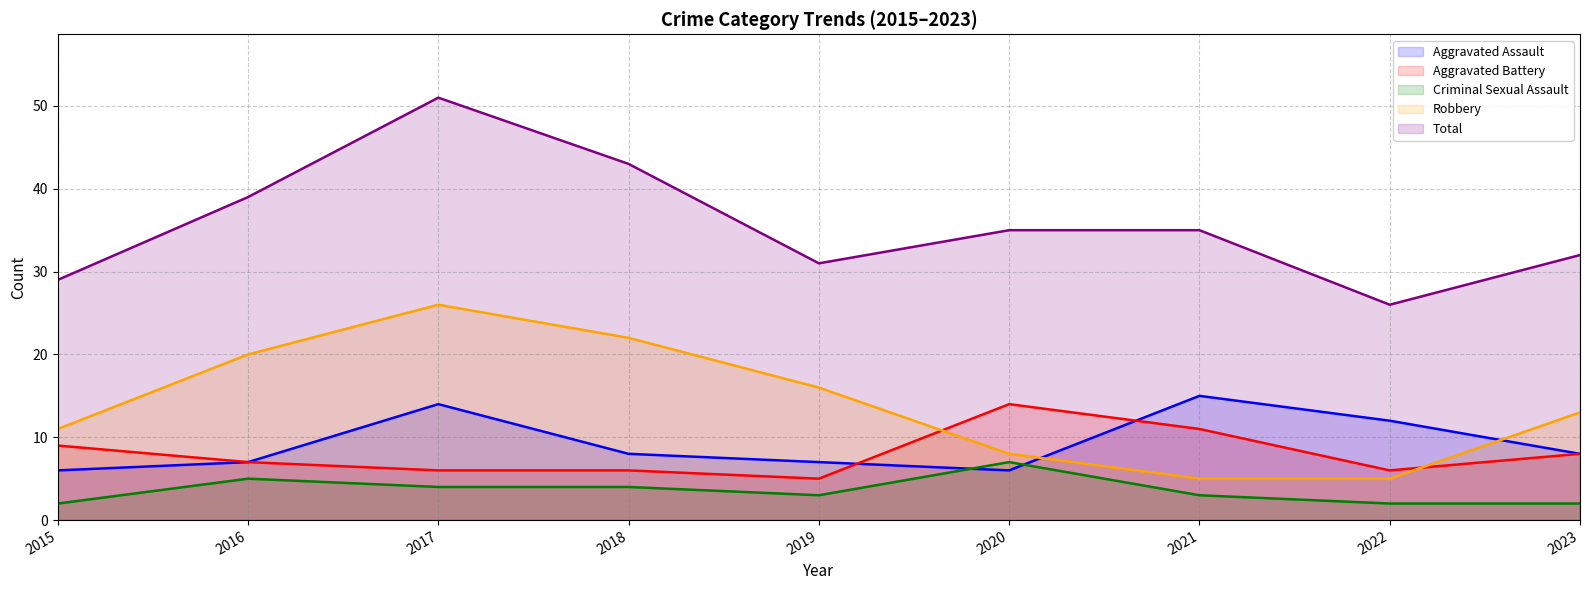

At which category is the sum across all series the highest?

2017